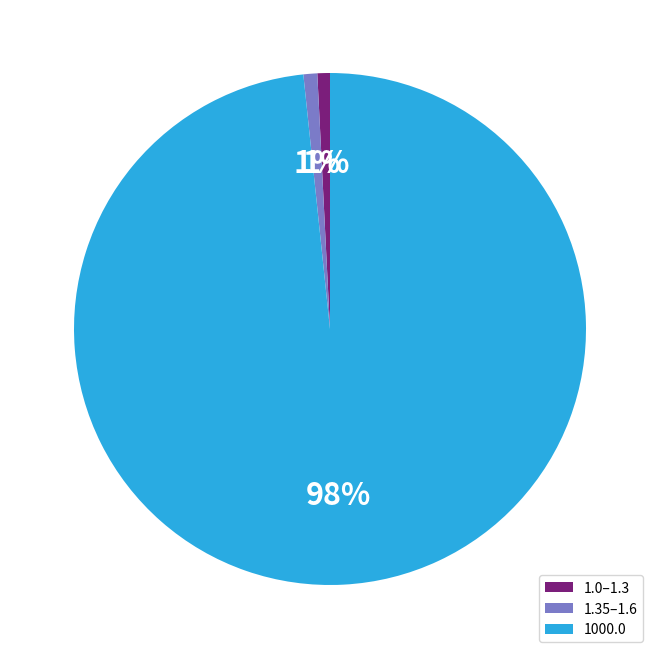

Between 1000.0 and 1.0–1.3, which is larger?

1000.0